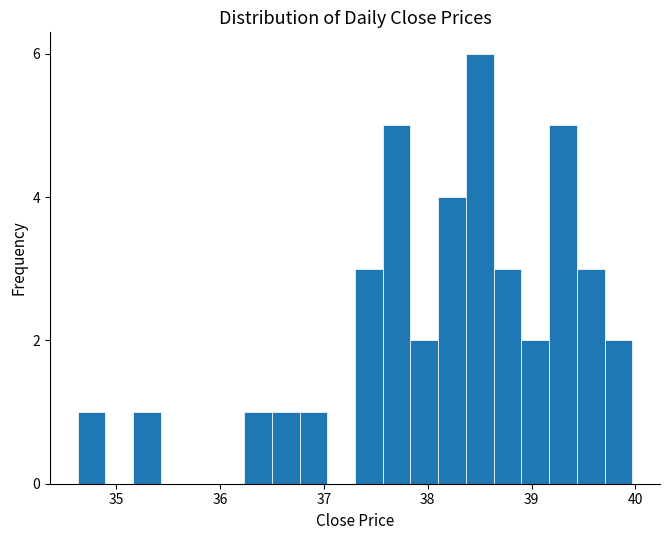

Read against the x-axis, roughly where is the centre of the tallest bar?

38.5